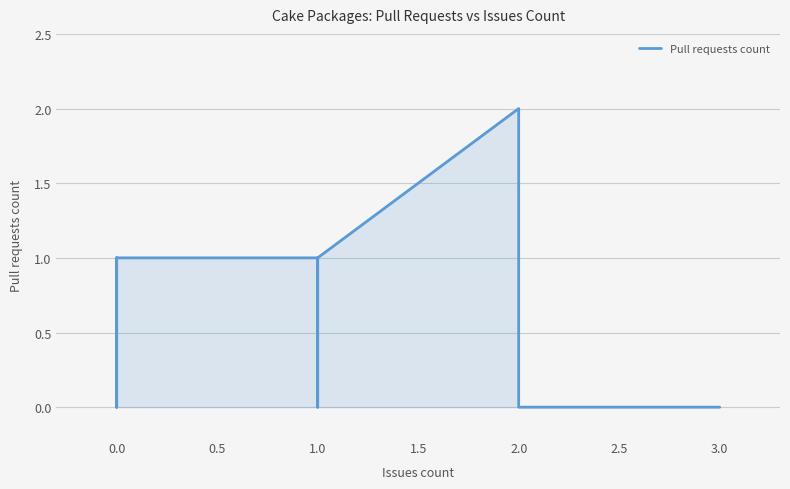

What is the greatest value displayed?

2